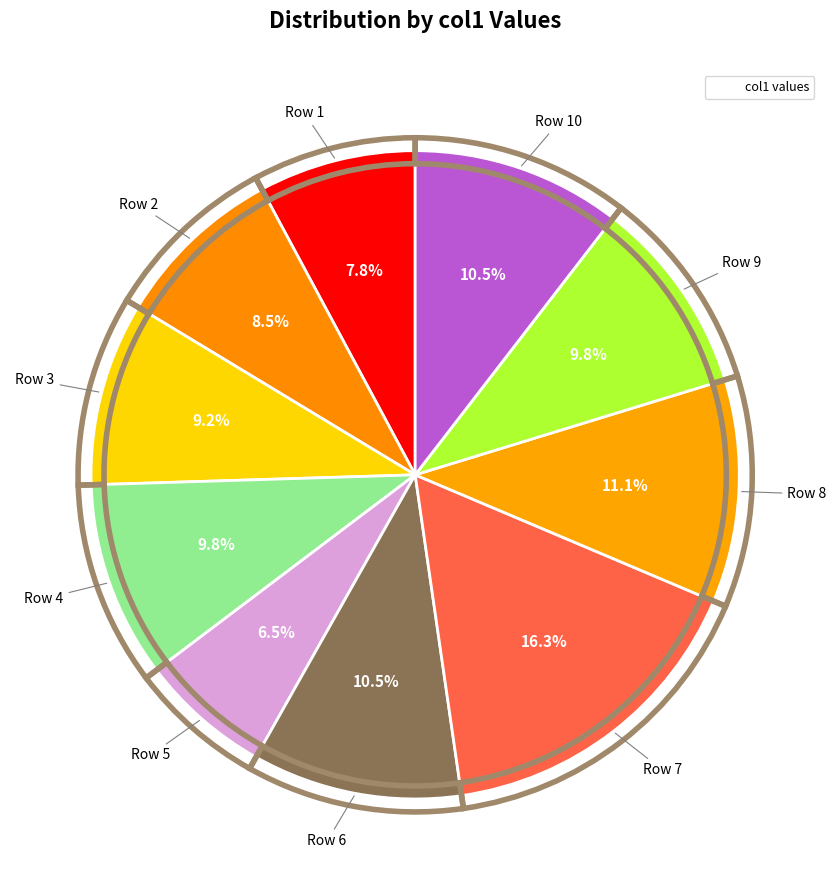

What portion of the pie excludes Row 4?

90.2%